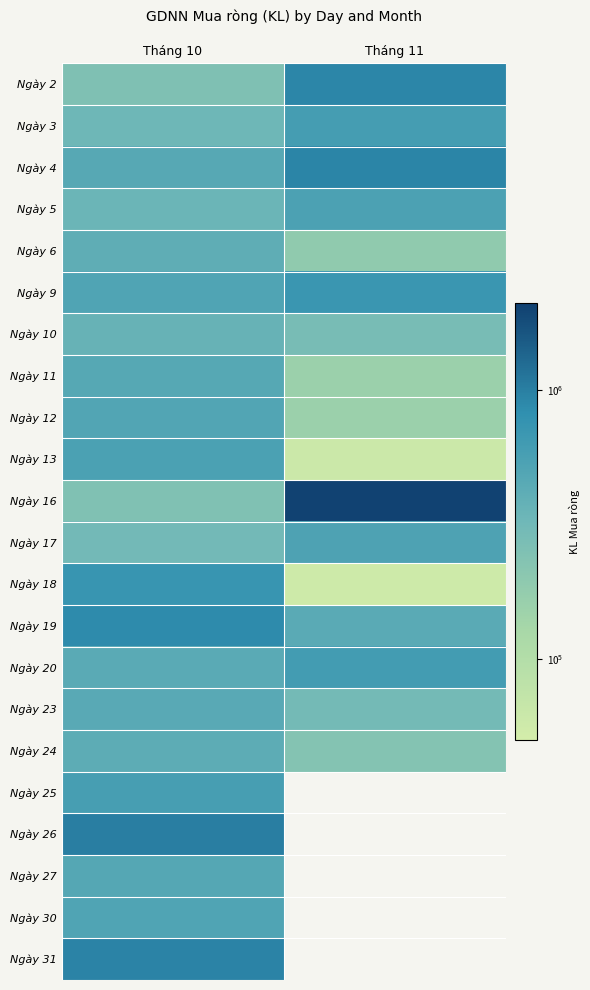

The Ngày 13 series shows 60802.0 at Tháng 11. True or false?

True